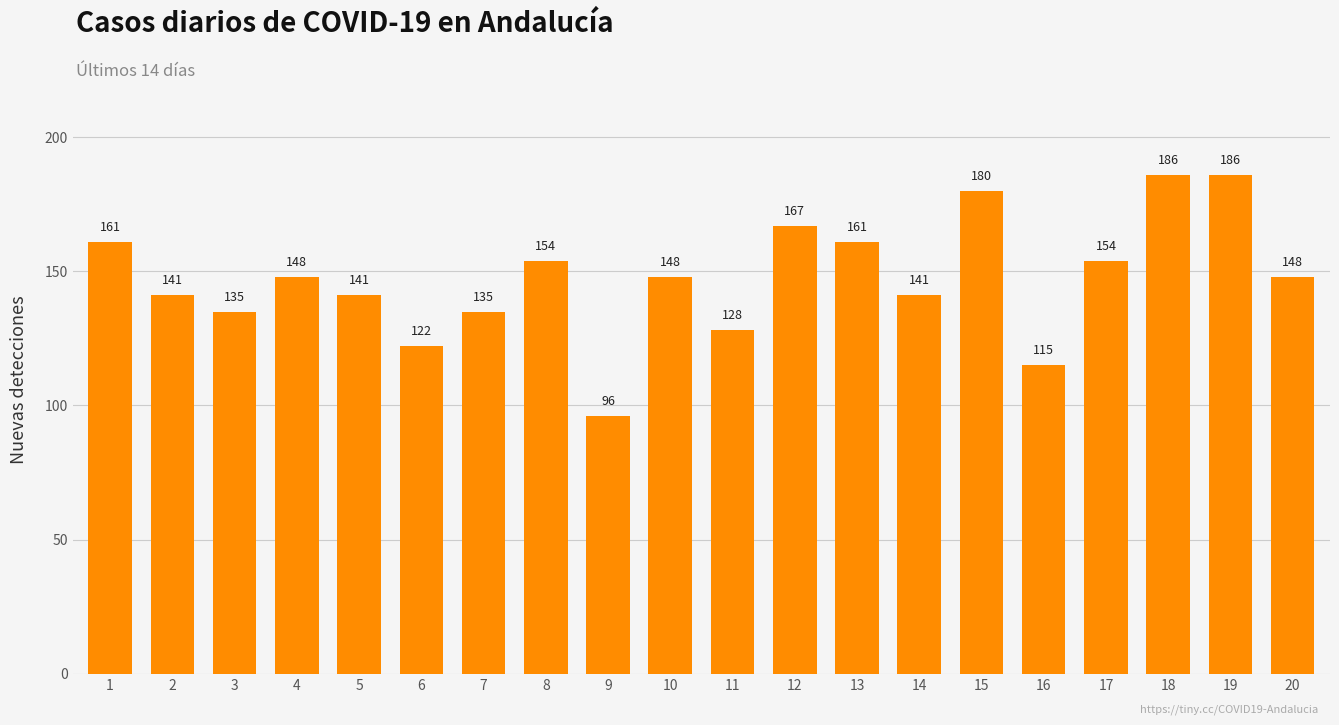

What is the minimum value shown in the chart?

96